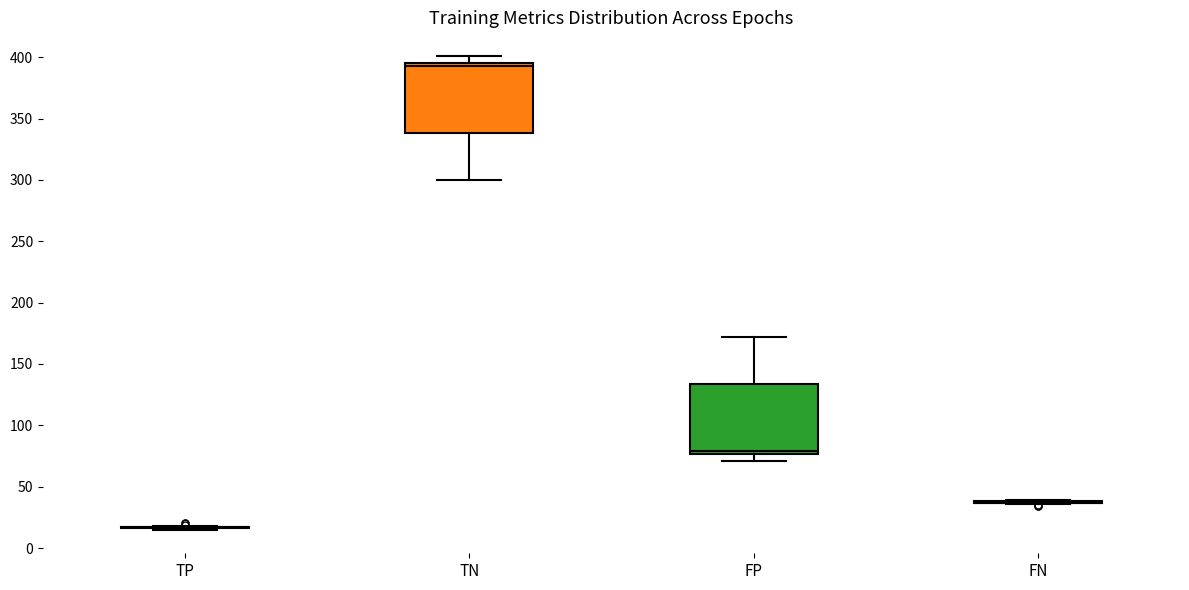

Reading left to right, read every box against the y-axis: the position of its median line, the range the box covers, and the ends of its whiskers. The values are not printed on the chart, so give them approximately, as read against the axis.

TP: box collapsed to a line at 15, whiskers 15 to 20
TN: median 395 (just below the box's upper edge), box 340 to 395, whiskers 300 to 400
FP: median 80, box 75 to 135, whiskers 70 to 170
FN: box collapsed to a line at 35, whiskers 35 to 40